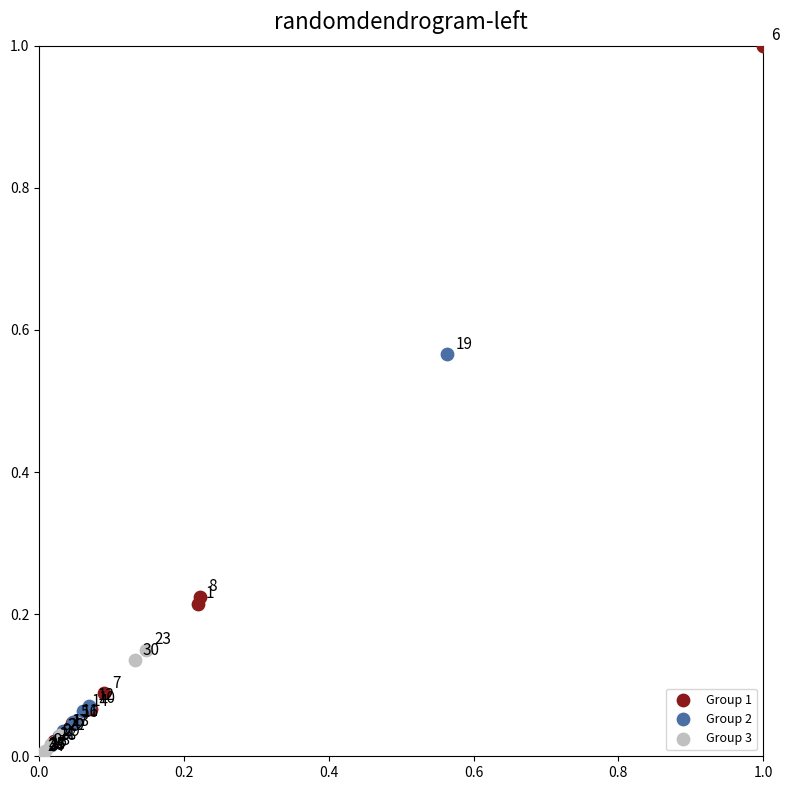

Which series reaches the maximum Y coordinate?

Group 1